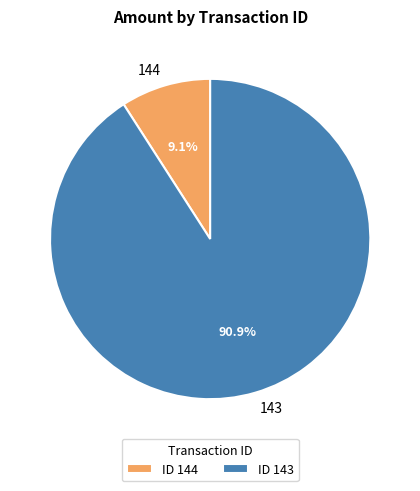

Count the number of slices in the pie.

2